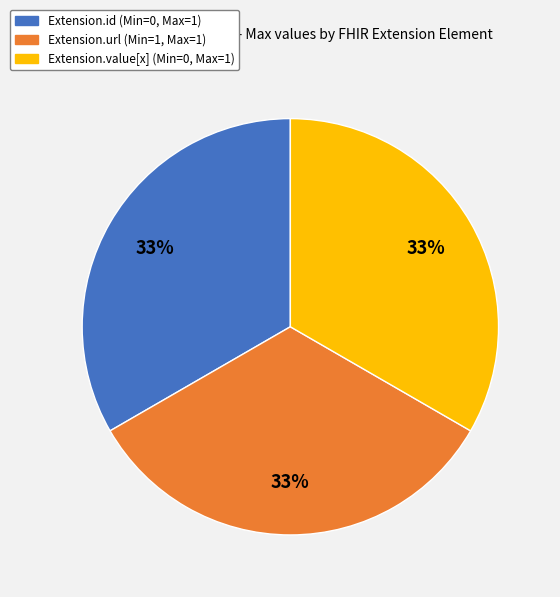

Count the number of slices in the pie.

3